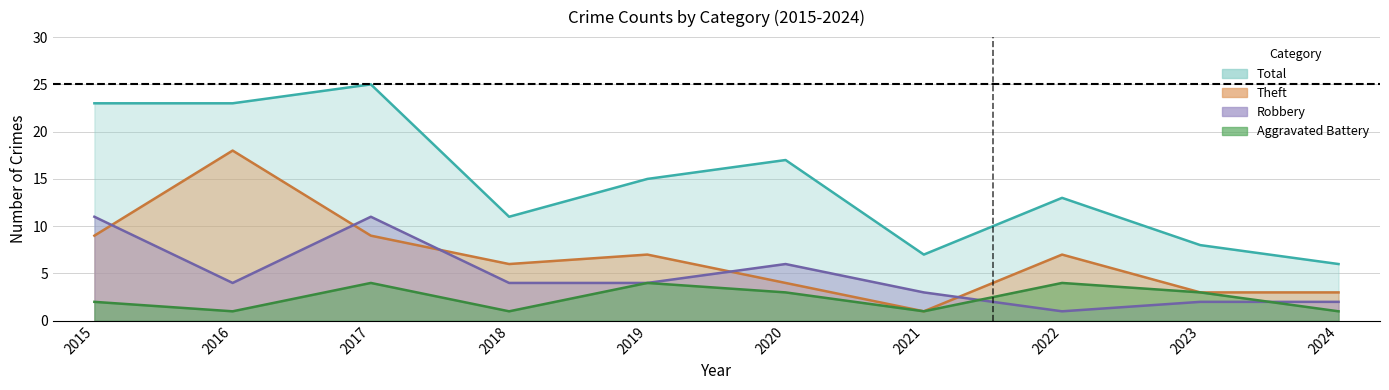

How many interior local valleys does the Theft series have?

2